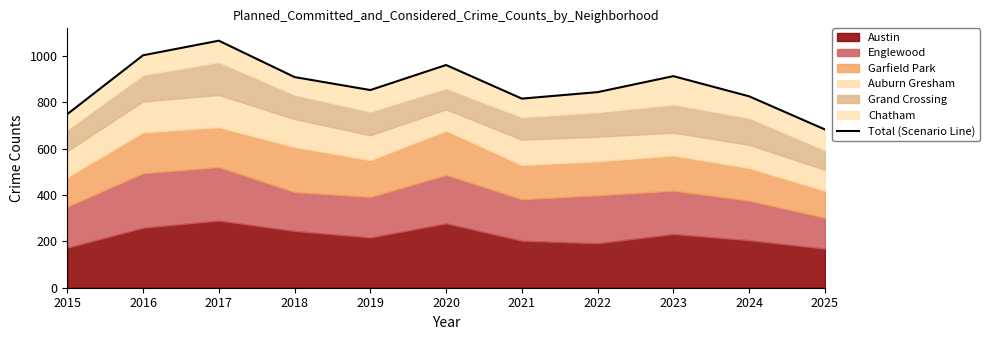

Rank the categories by value from highest to lowest.

2017, 2016, 2020, 2023, 2018, 2019, 2022, 2024, 2021, 2015, 2025